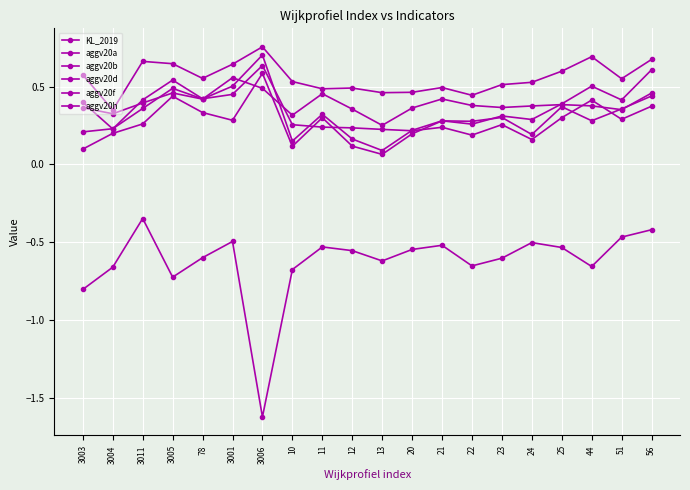

Rank the series at 3001 from lowest to highest value.

KL_2019, aggv20b, aggv20d, aggv20a, aggv20f, aggv20h